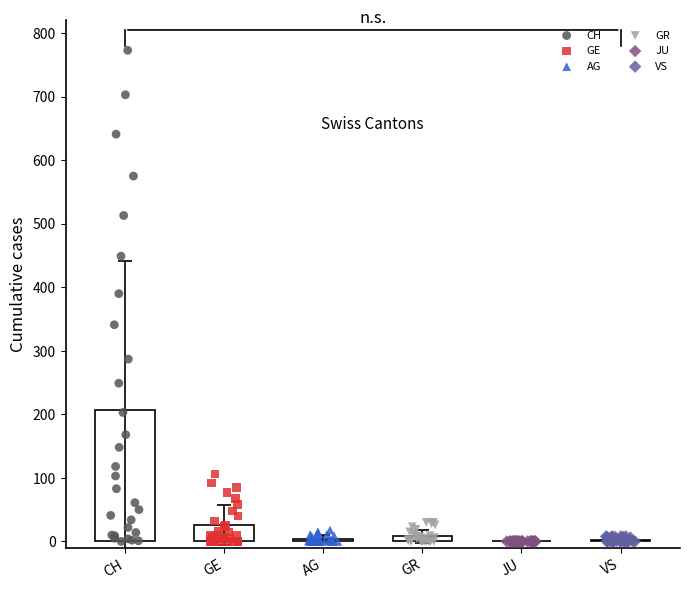

Which series has the largest total across all categories?

CH